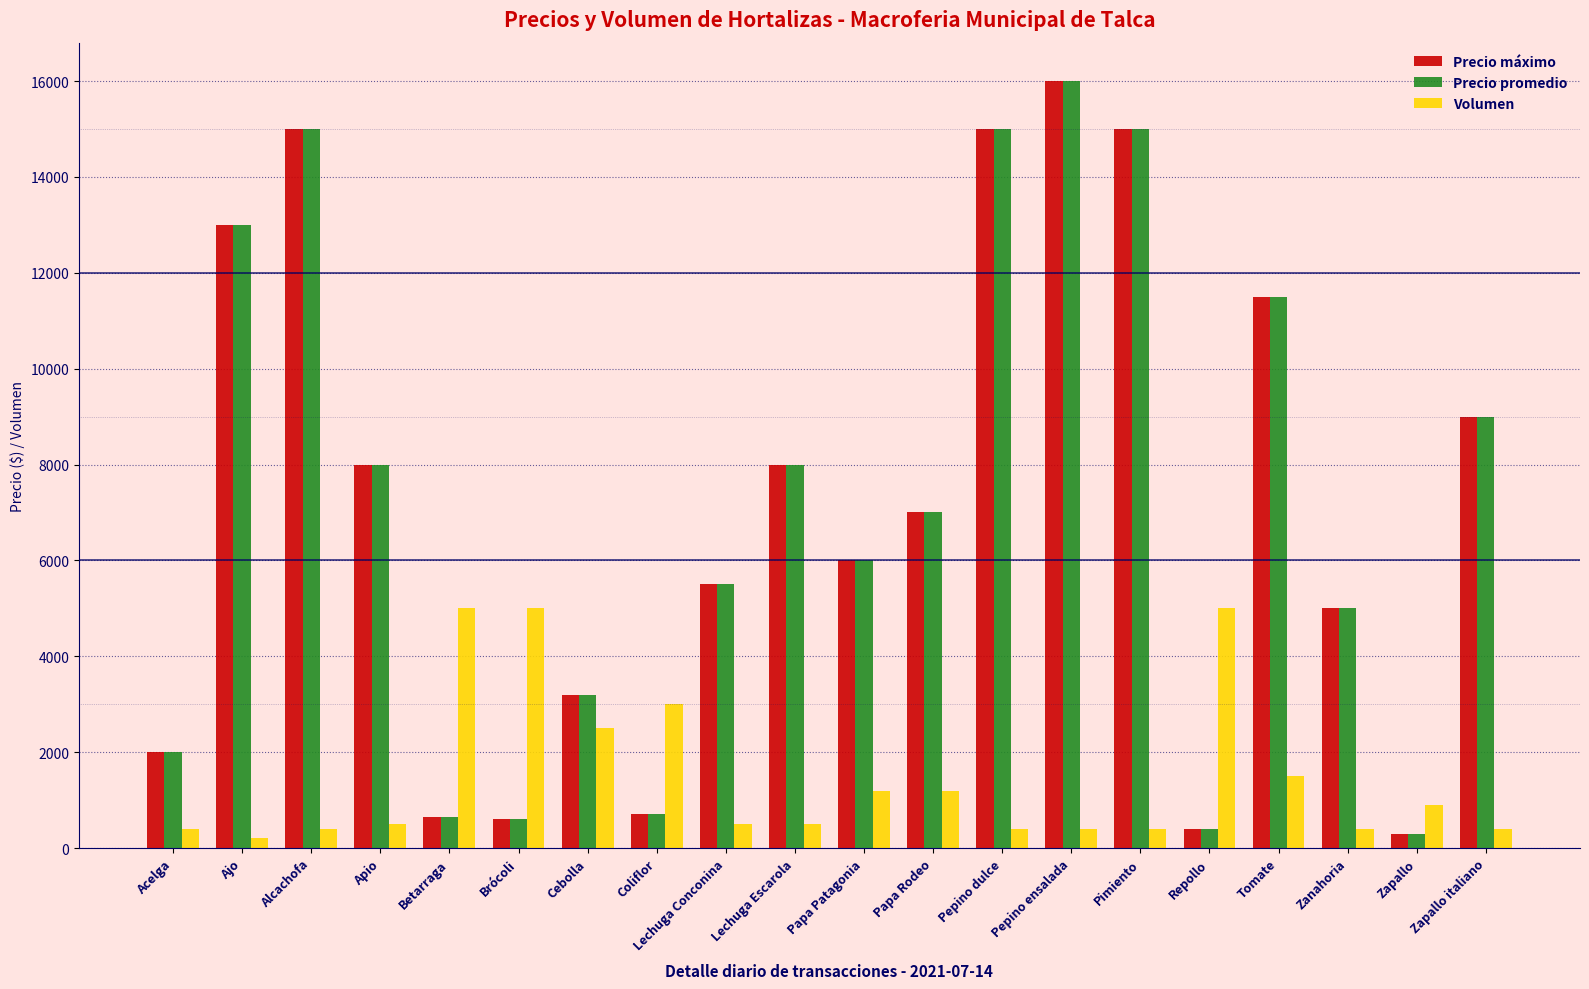

The value of Precio promedio at Pepino ensalada is 16000. True or false?

True